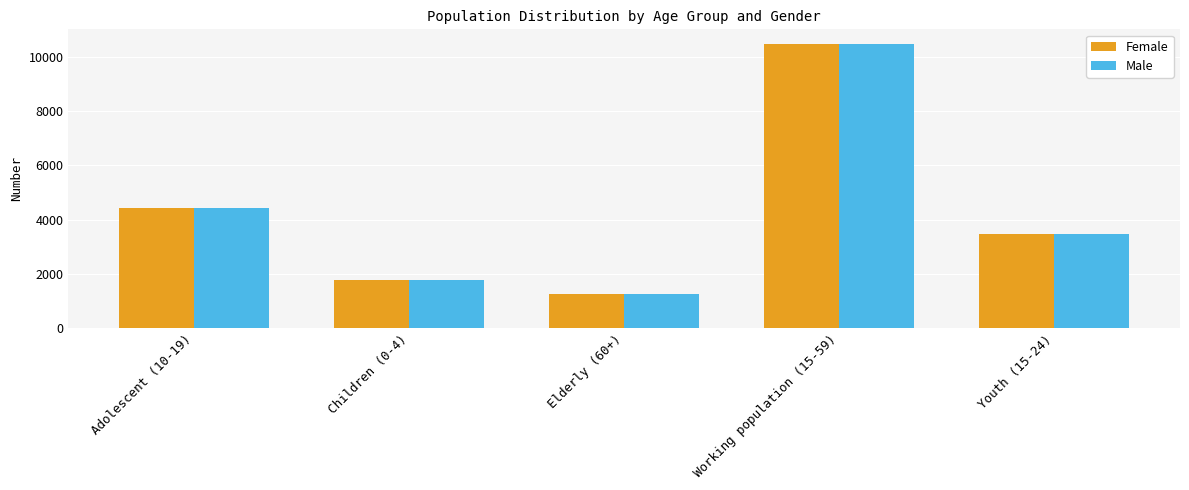

What is the lowest value of the Female series?

1271